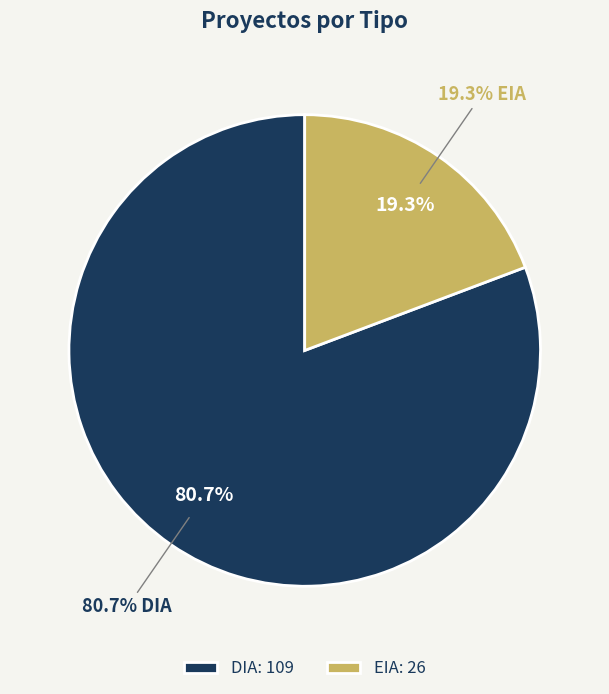

What percentage is NOT represented by DIA?

19.3%